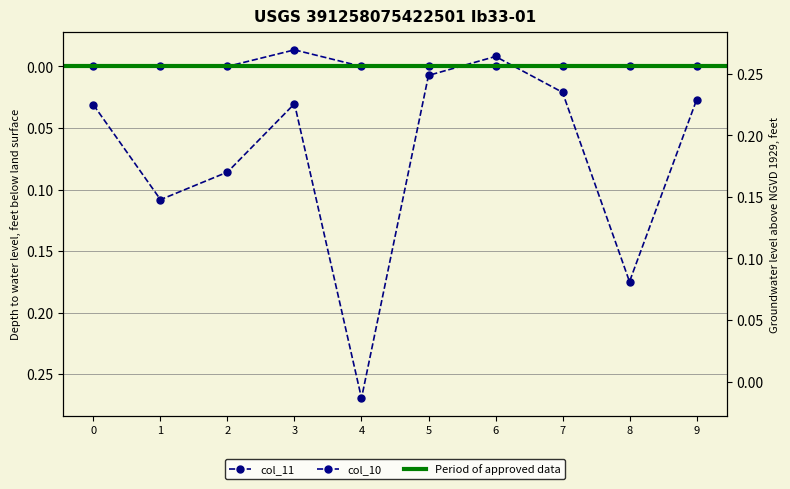

Which series has the largest range (max minus min)?

col_11